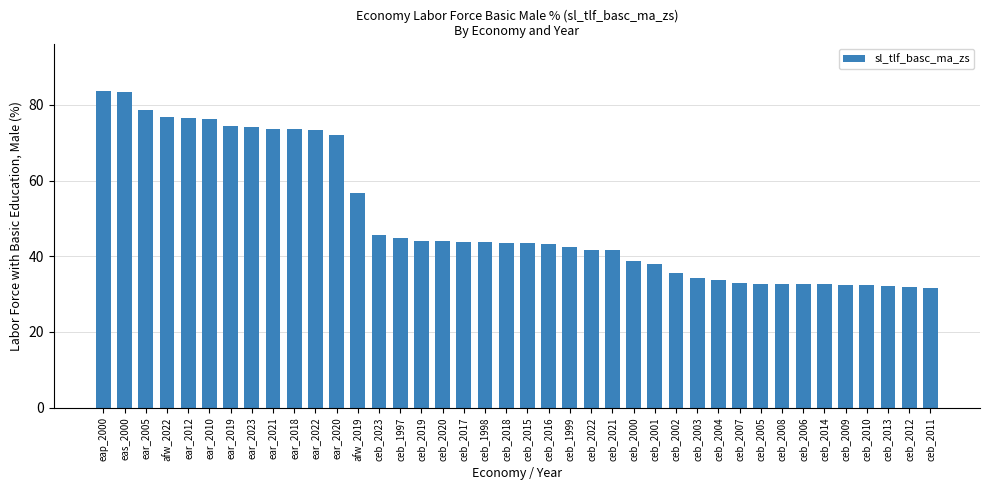

What is the minimum value shown in the chart?

31.5